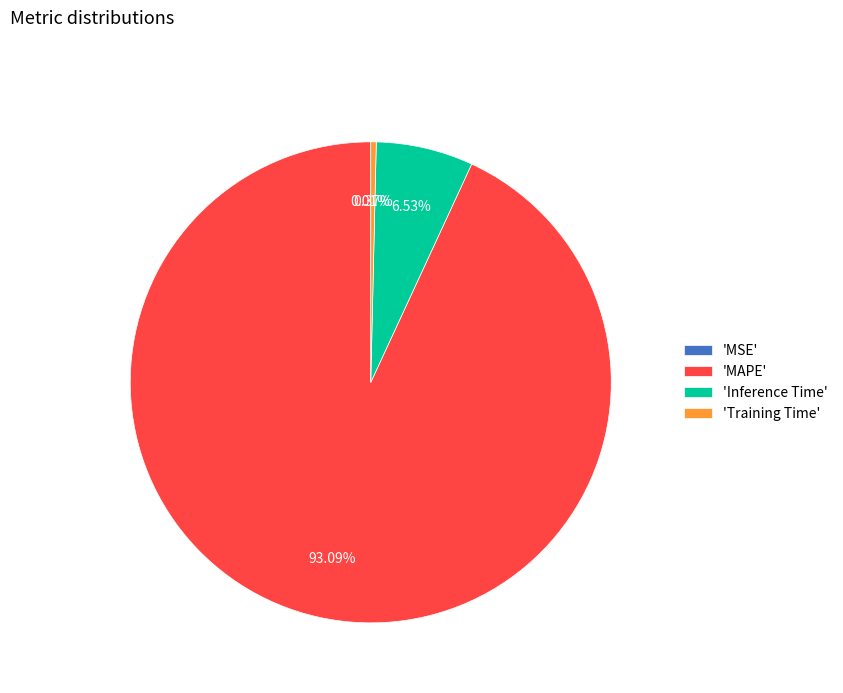

What is the largest slice in the pie chart?

'MAPE'